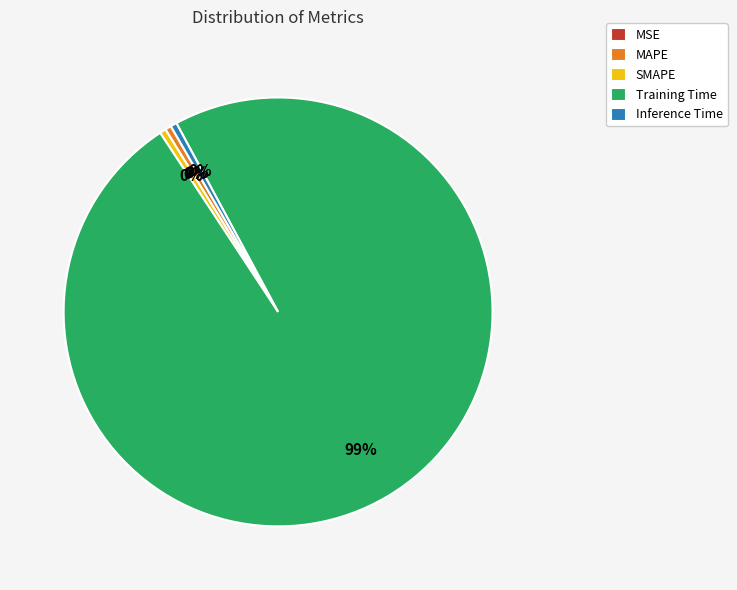

Do Inference Time and MAPE together represent more than half of the pie?

No